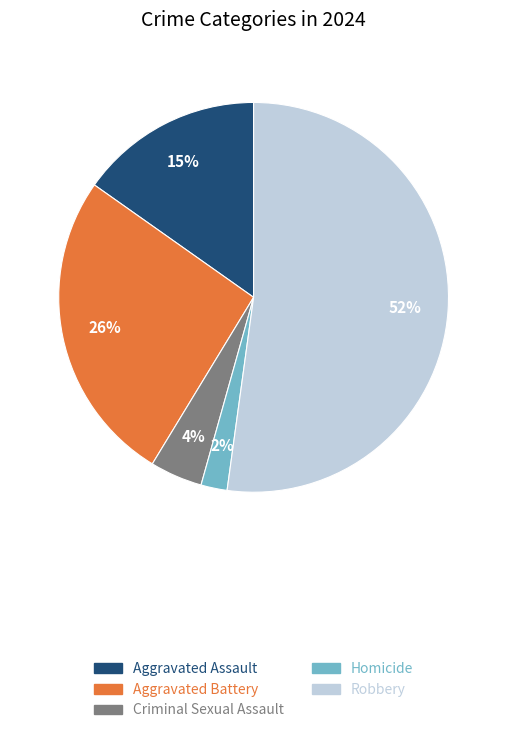

To the nearest percent, what portion does Homicide represent?

2%